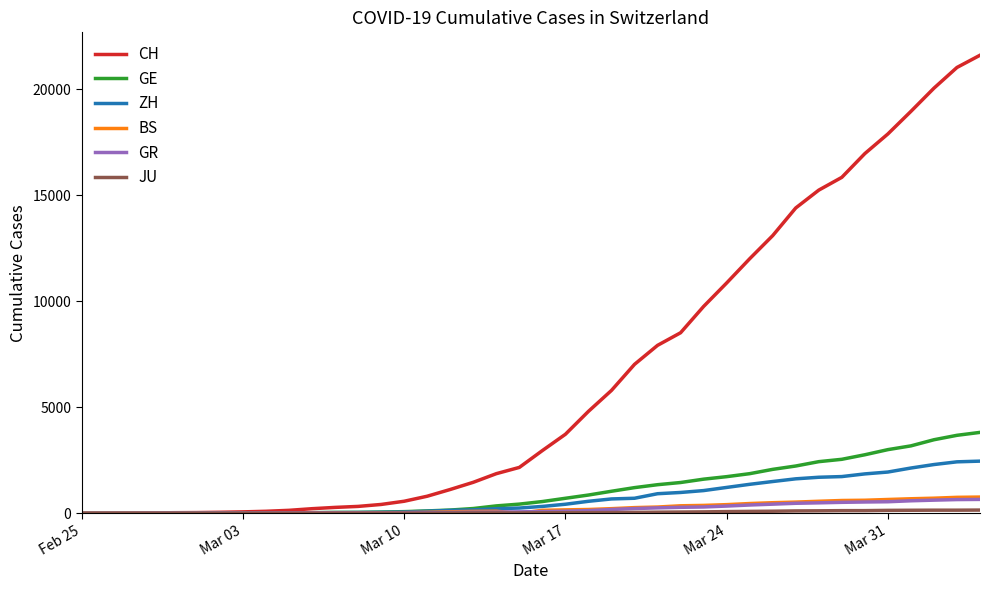

Which series has the widest spread of values?

CH